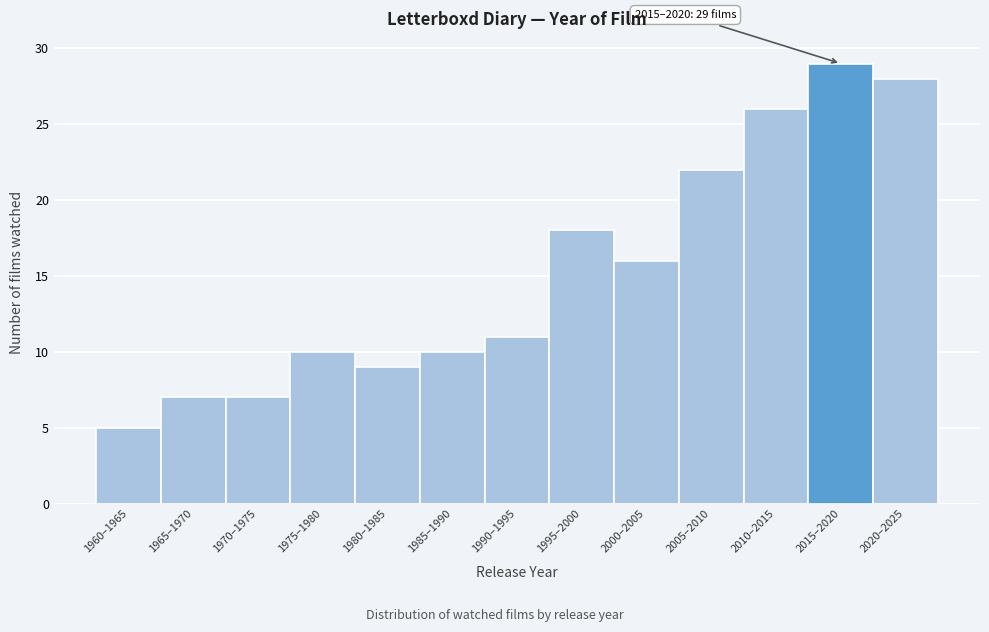

Reading left to right, what are all the values shown in this chart?

5	7	7	10	9	10	11	18	16	22	26	29	28